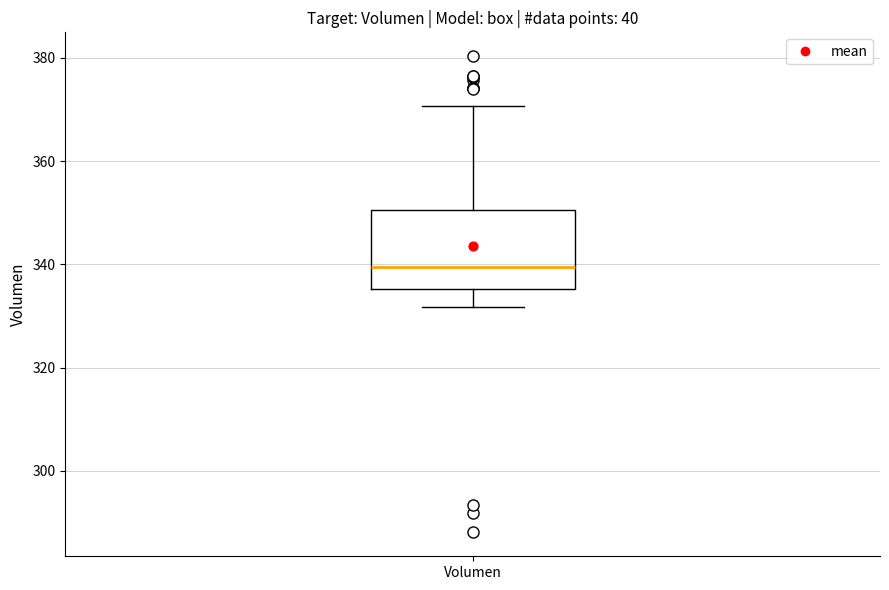

Read this box plot against the y-axis: the position of the median line, the range covered by the box, and the ends of both whiskers. The values are not printed on the chart, so give them approximately, as read against the axis.

median 340, box 336 to 350, whiskers 332 to 370